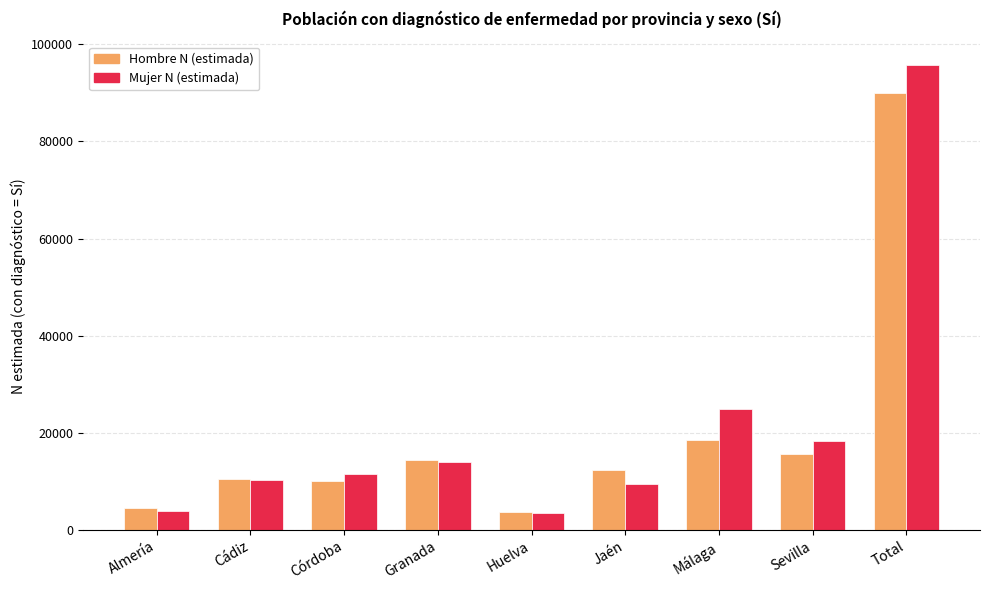

What is the minimum value for Hombre N (estimada)?

3710